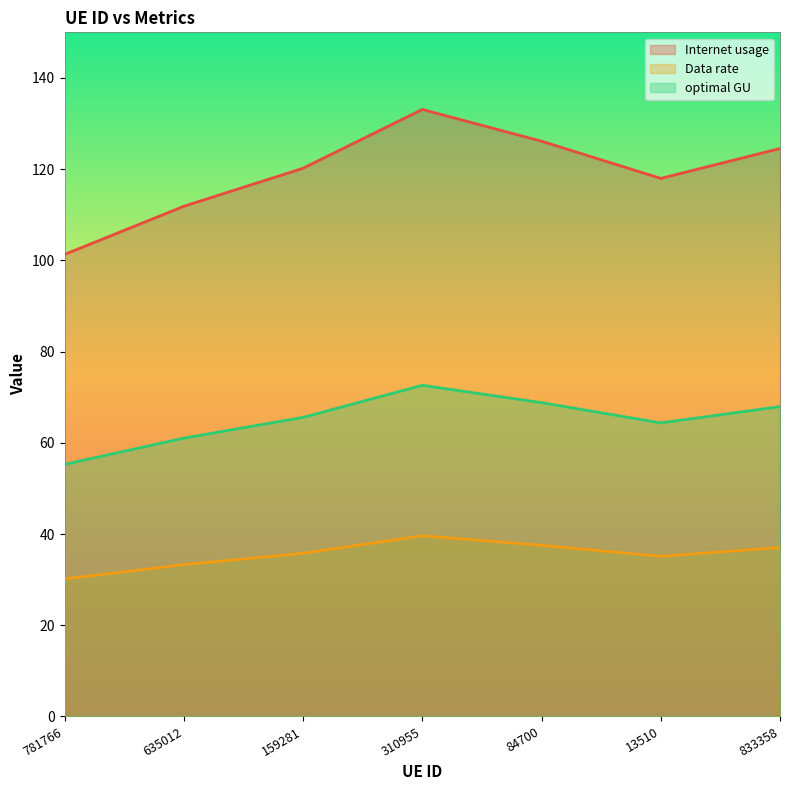

What is the minimum value for Data rate?

30.1